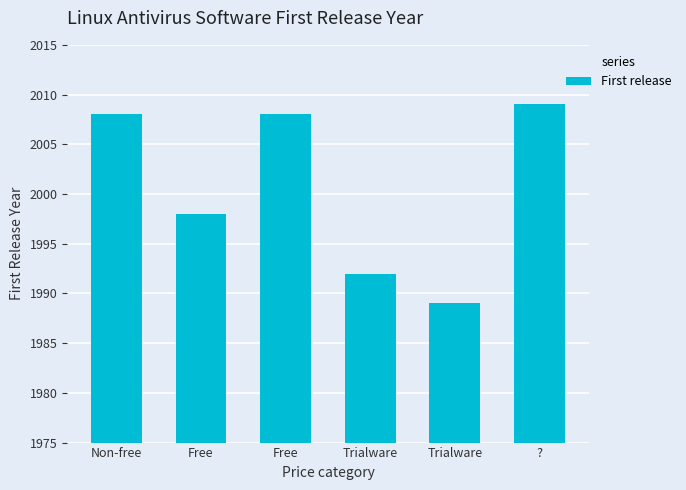

Rank the categories by value from highest to lowest.

?, Non-free, Free, Free, Trialware, Trialware